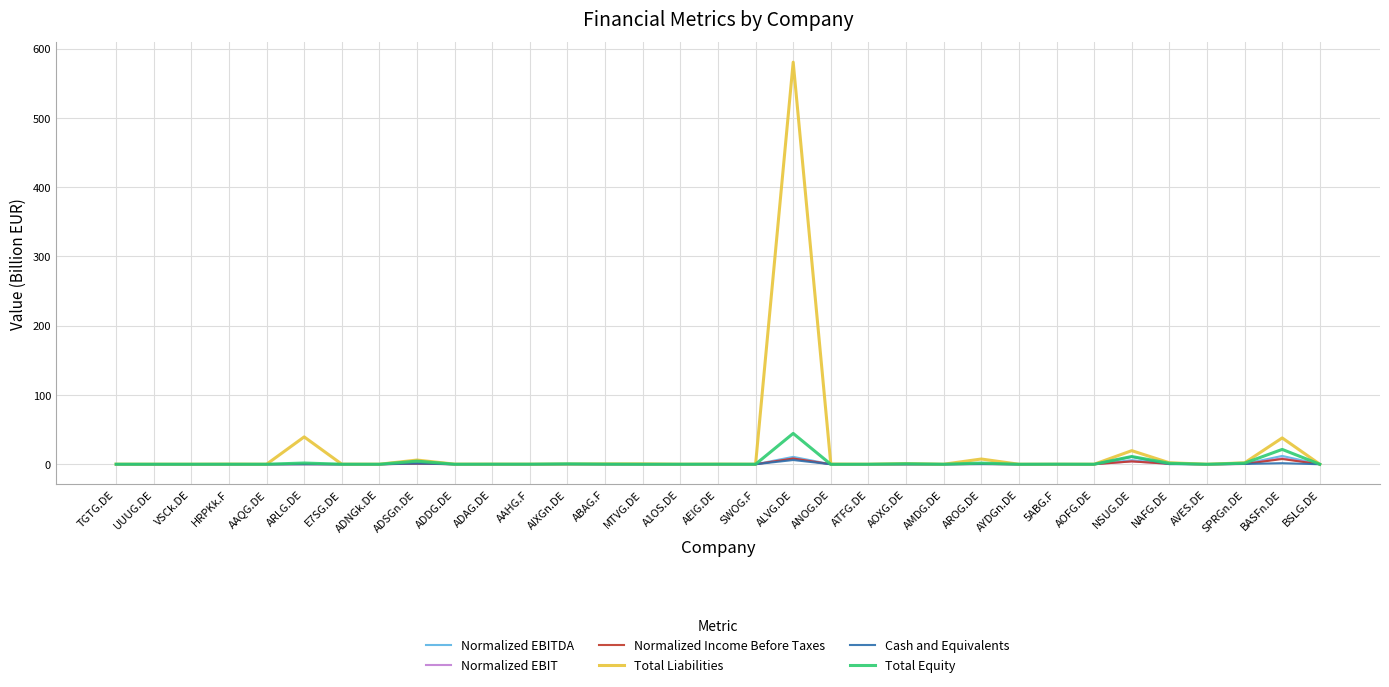

How many lines are shown in the chart?

6